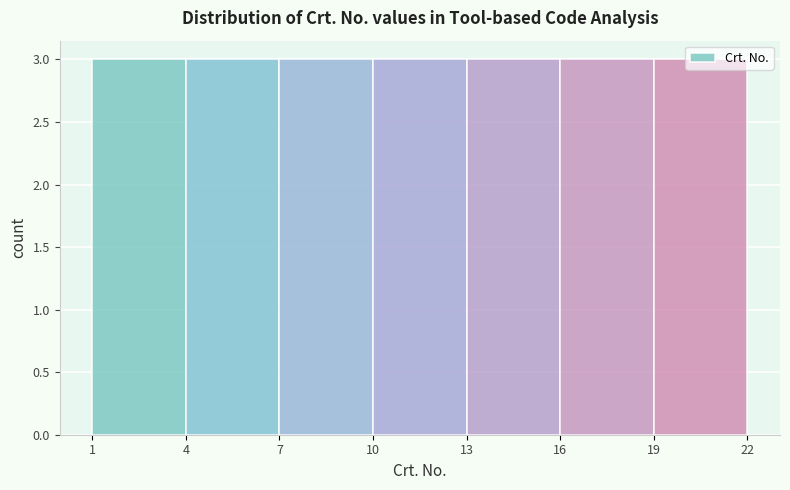

Reading left to right, list every bar in this chart as the range it spans on the x-axis followed by its height. The values are not printed on the chart, so give them approximately, as read against the axis.

1 to 4: 3
4 to 7: 3
7 to 10: 3
10 to 13: 3
13 to 16: 3
16 to 19: 3
19 to 22: 3